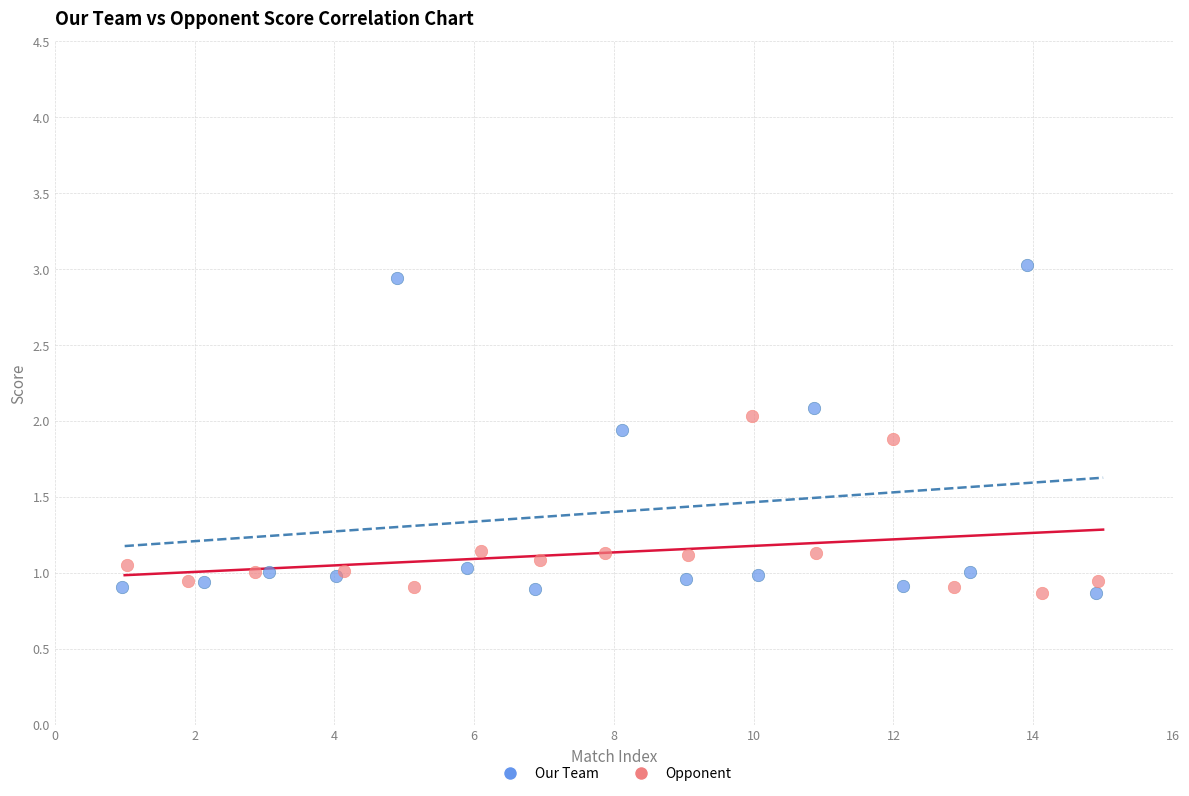

Which series reaches the maximum Y coordinate?

Our Team